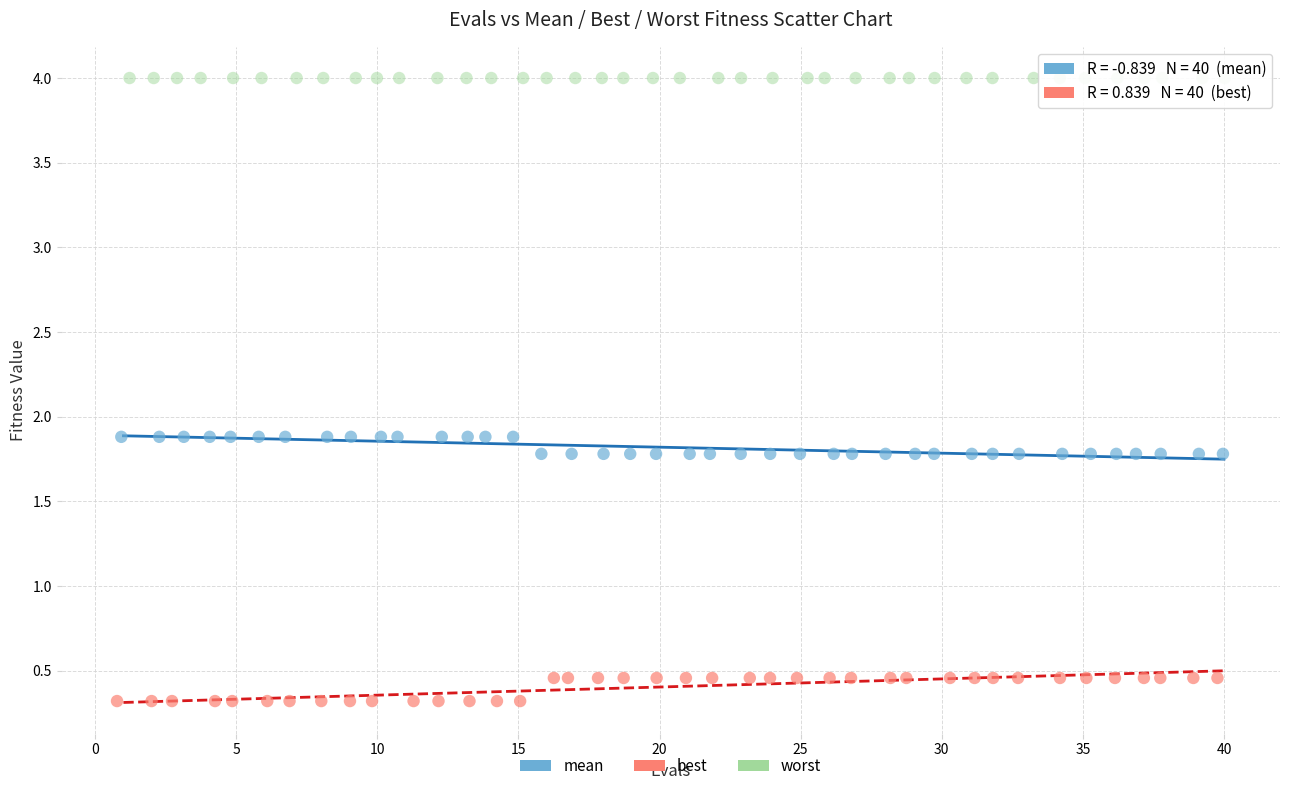

Which series reaches the minimum Y coordinate?

best